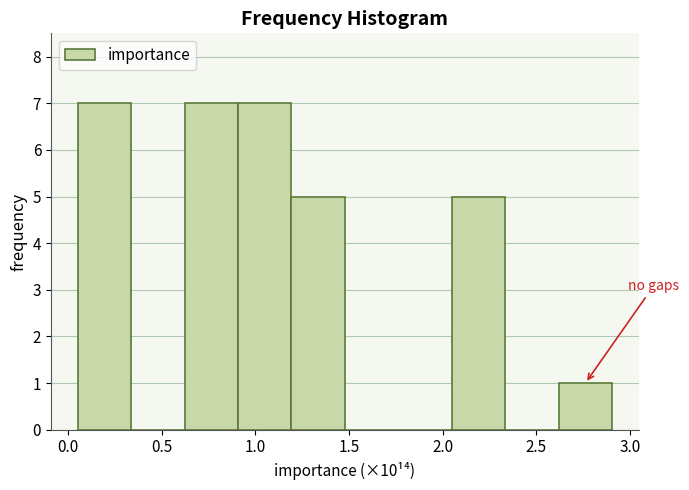

How tall is the bar that spans 0.05 to 0.35 on the x-axis? Neither the bar edges nor the heights are printed on the chart, so give them approximately, as read against the axes.

7